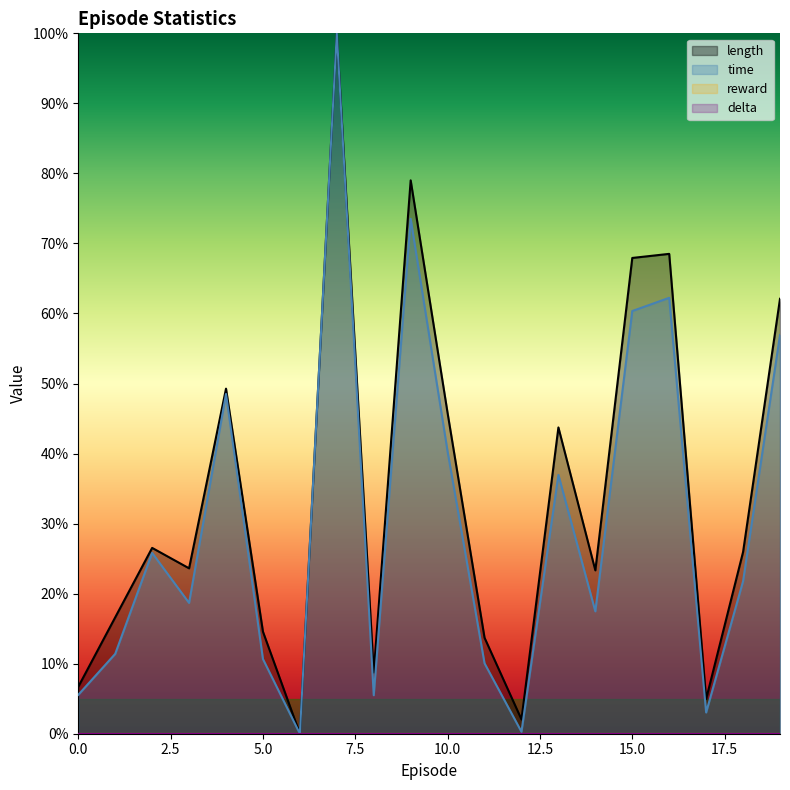

Reading left to right, transcribe all the data shown in this chart.

length: 0=6.7	1=16.6	2=26.5	3=23.6	4=49.3	5=14.6	6=0.0	7=100.0	8=8.7	9=79.0	10=45.8	11=13.7	12=2.0	13=43.7	14=23.3	15=67.9	16=68.5	17=5.0	18=25.9	19=62.1
time: 0=5.5	1=11.4	2=25.8	3=18.7	4=48.5	5=10.7	6=0.0	7=100.0	8=5.5	9=73.5	10=40.3	11=10.1	12=0.3	13=37.0	14=17.5	15=60.4	16=62.2	17=3.0	18=21.8	19=56.9